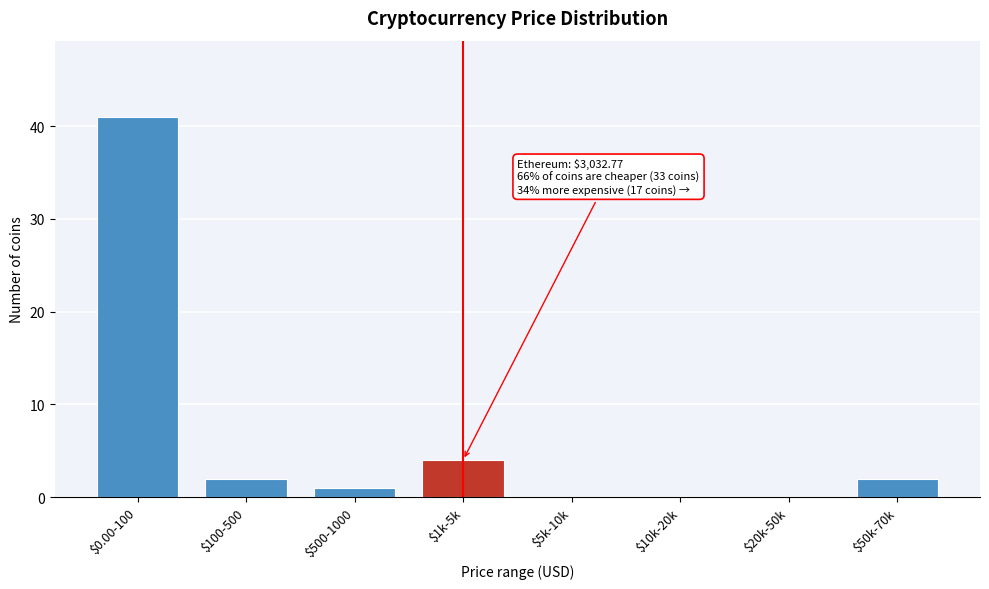

What is the sum of all values?

50